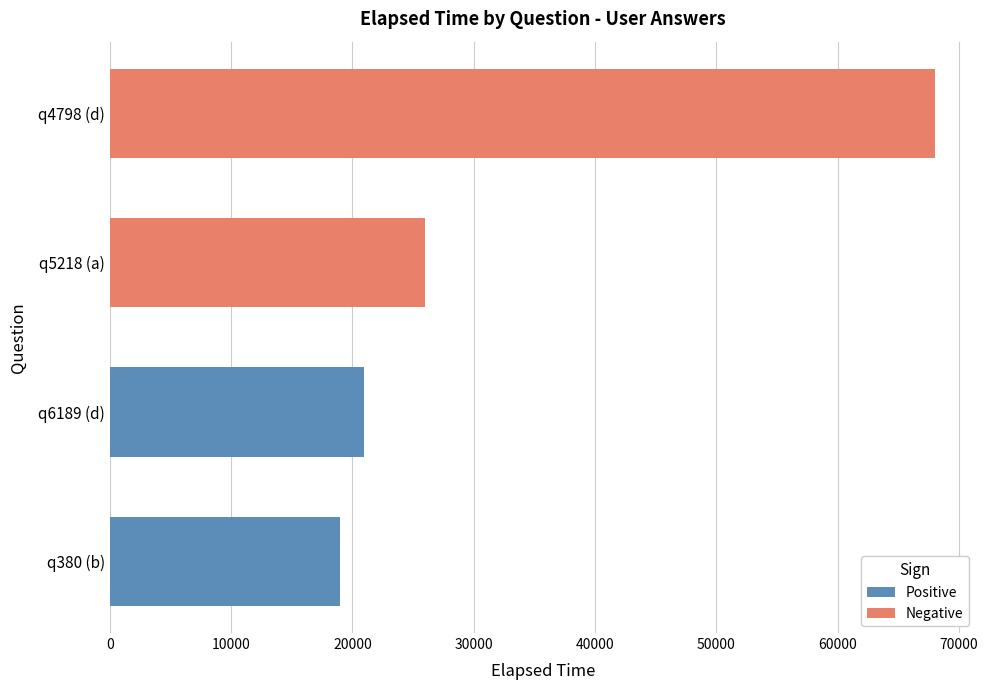

How many data points does each series have?

2